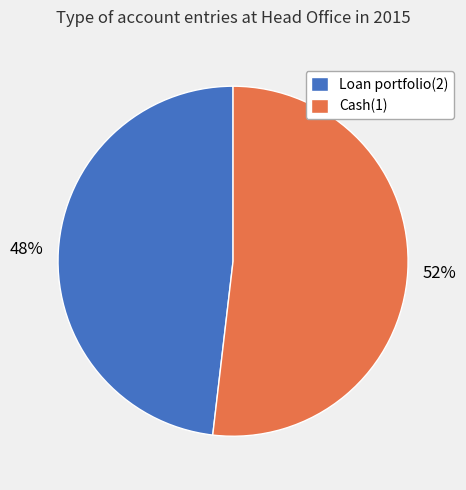

Approximately how many times larger is the value at Loan portfolio(2) compared to Cash(1)?

0.9